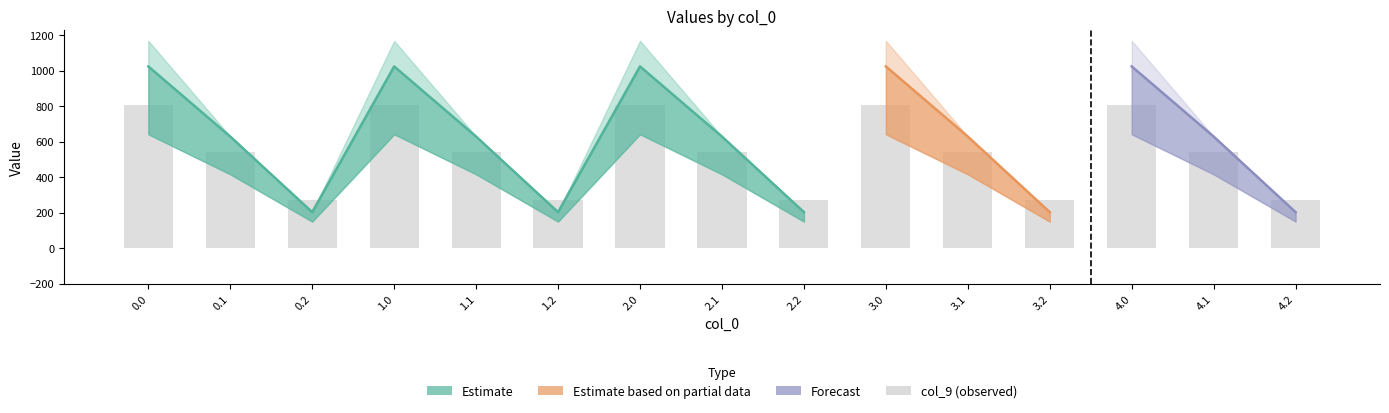

What is the value of the 7th bar from the left?

804.0